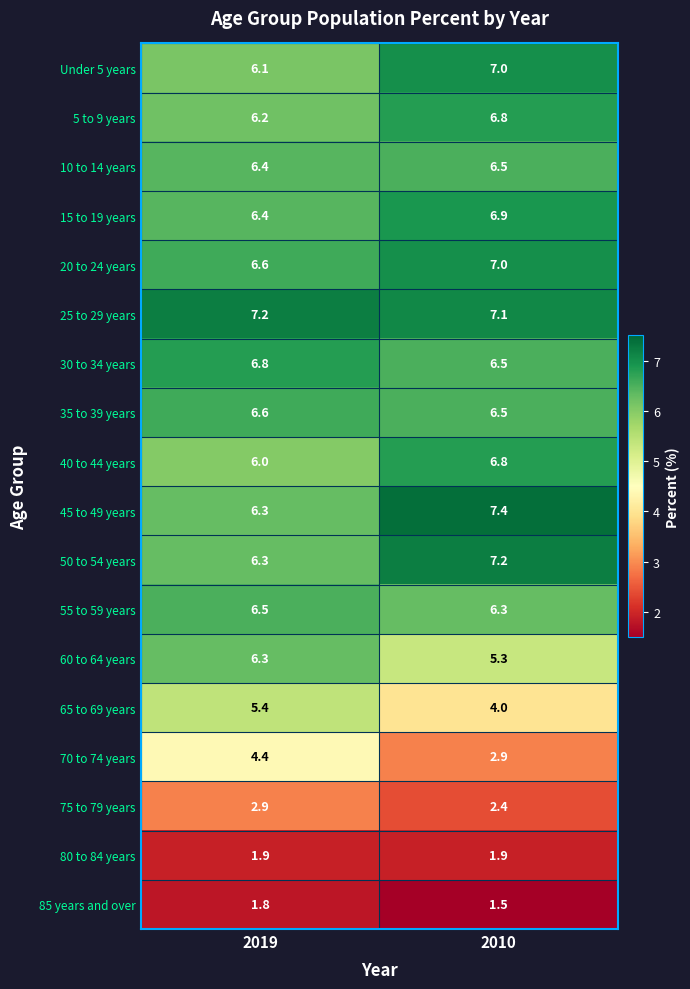

What is the sum of the 80 to 84 years values at 2010 and 2019?

3.8